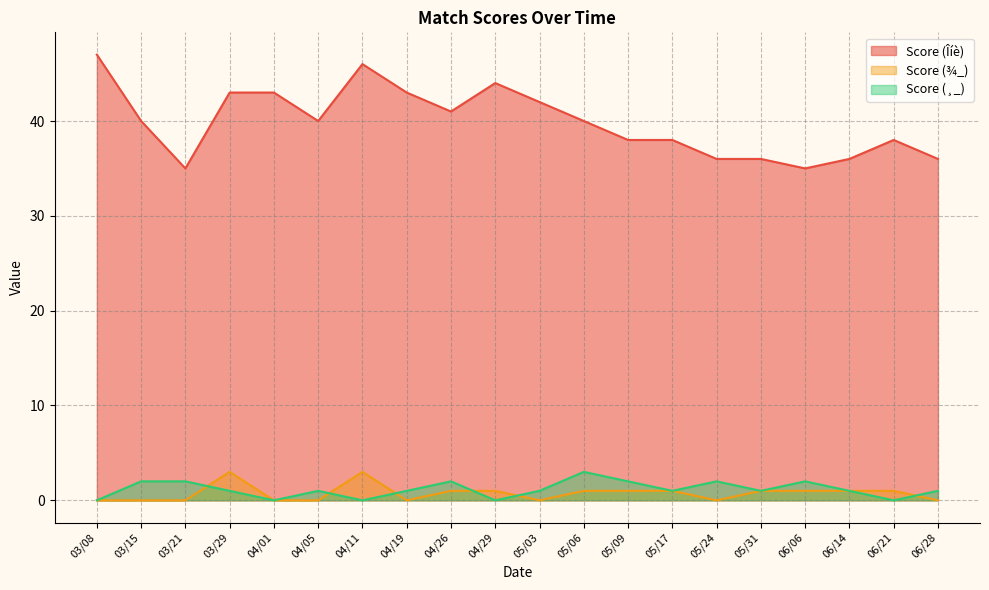

What are all the series names shown in the legend?

Score (Îíè), Score (¾_), Score (¸_)